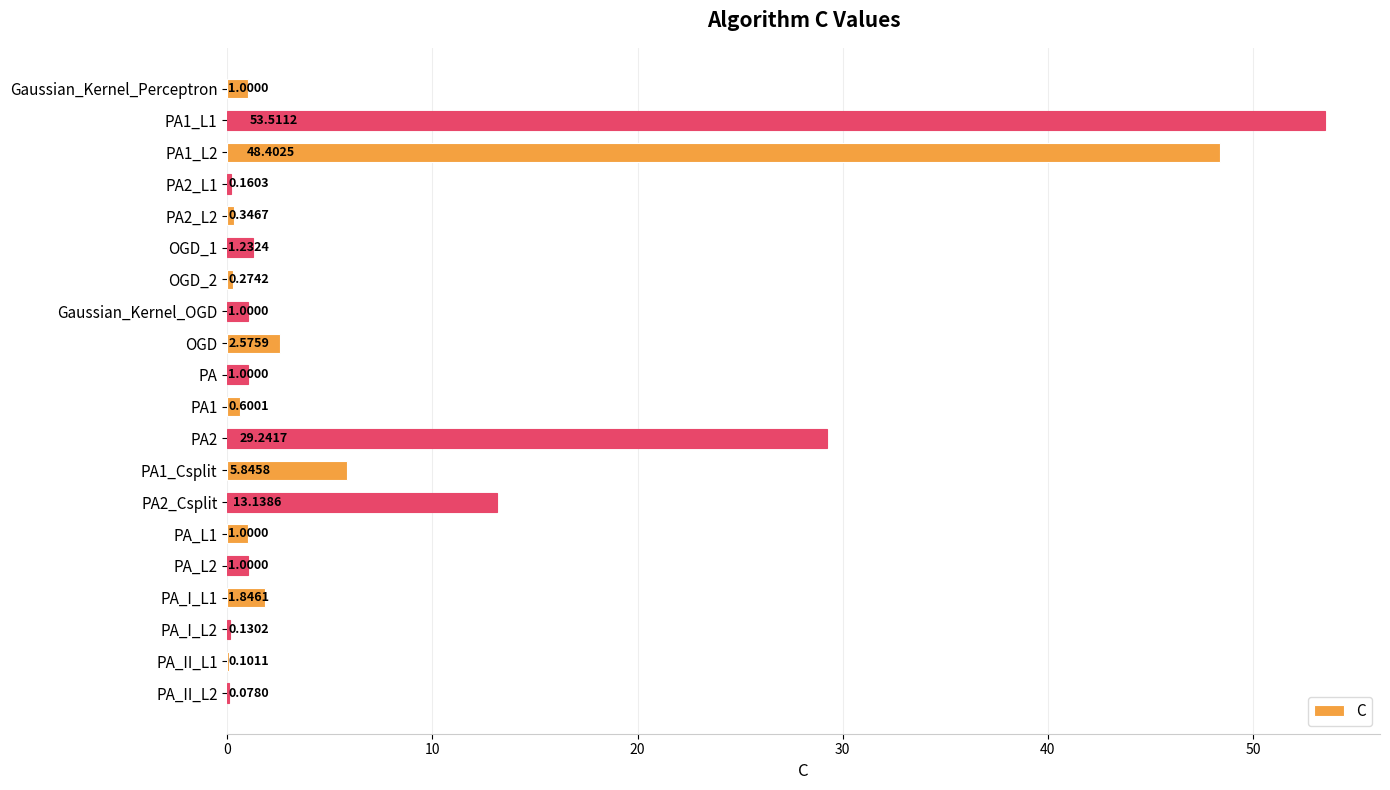

What is the sum of all values?

162.5